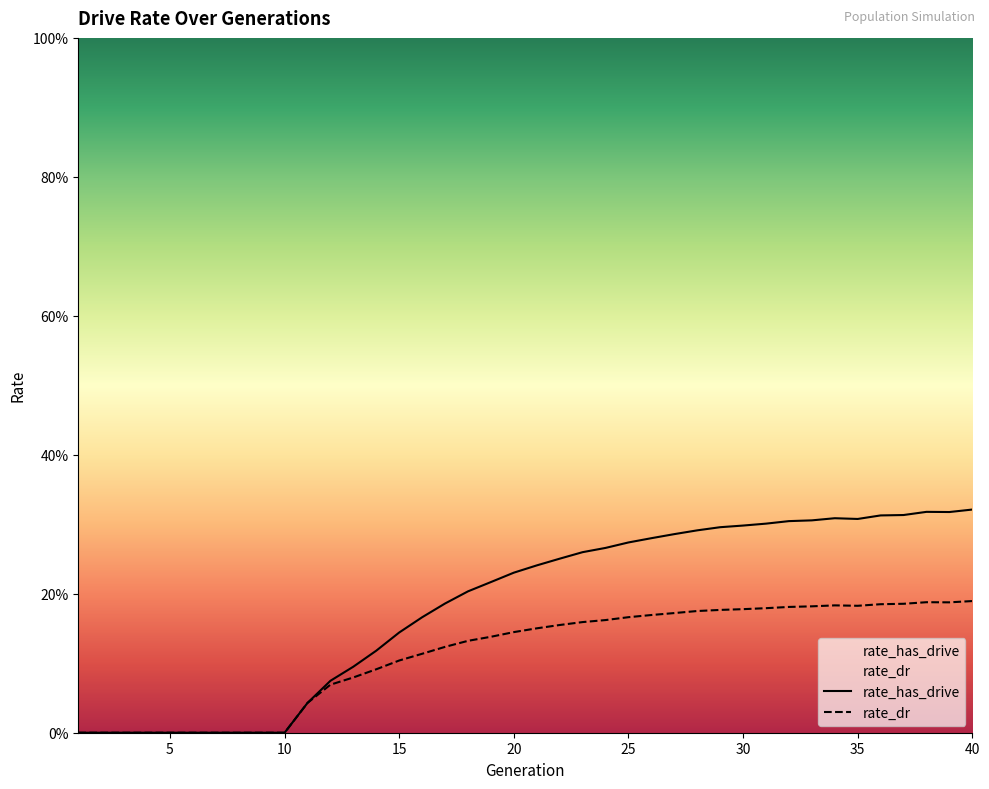

Which series has the largest total across all categories?

rate_has_drive